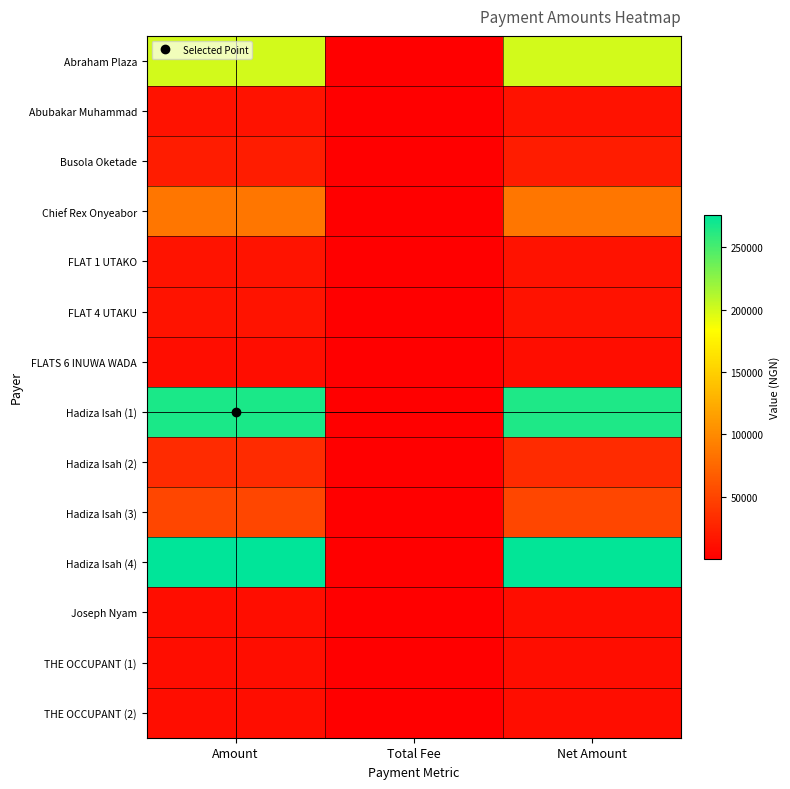

What is the spread (max minus min) of values at Total Fee?

1075.0